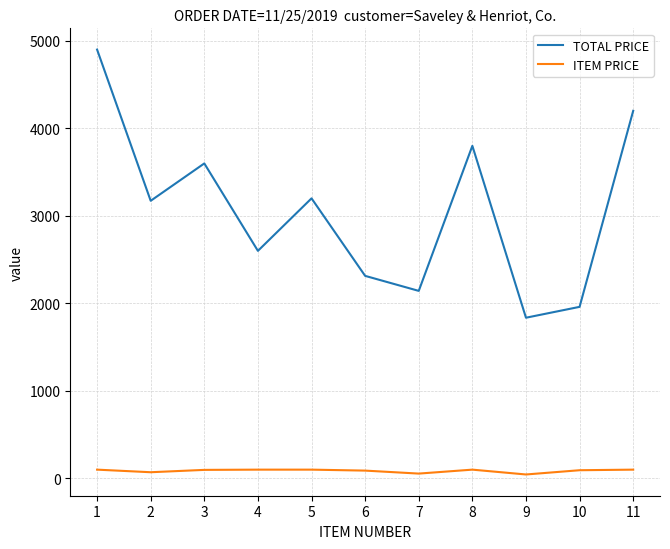

True or false: ITEM PRICE and TOTAL PRICE intersect in this chart.

False